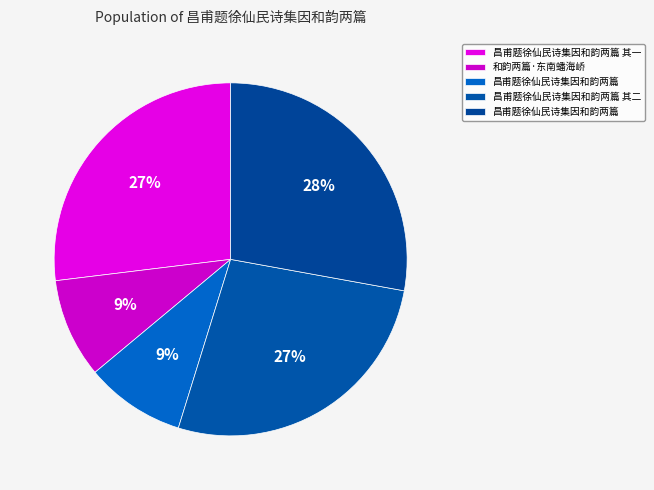

Count the number of slices in the pie.

5